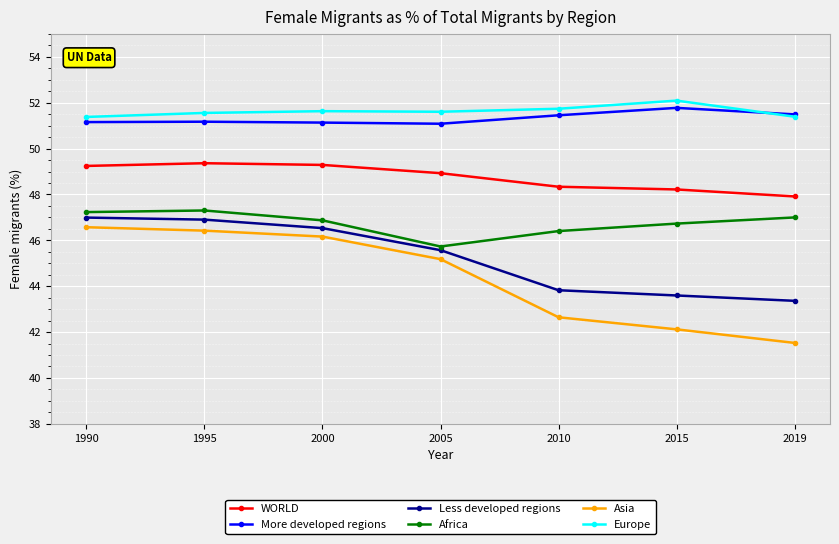

Is the value of Less developed regions at 2015 greater than the value of More developed regions at 2005?

No